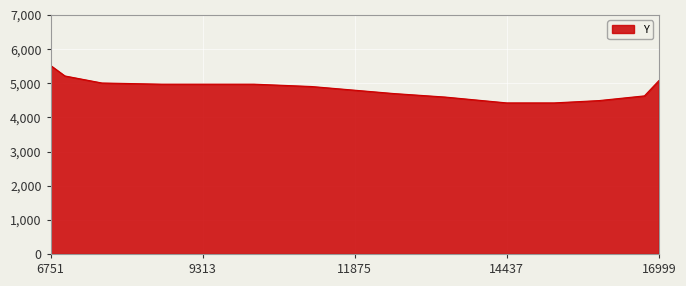

What is the maximum value shown in the chart?

5520.4